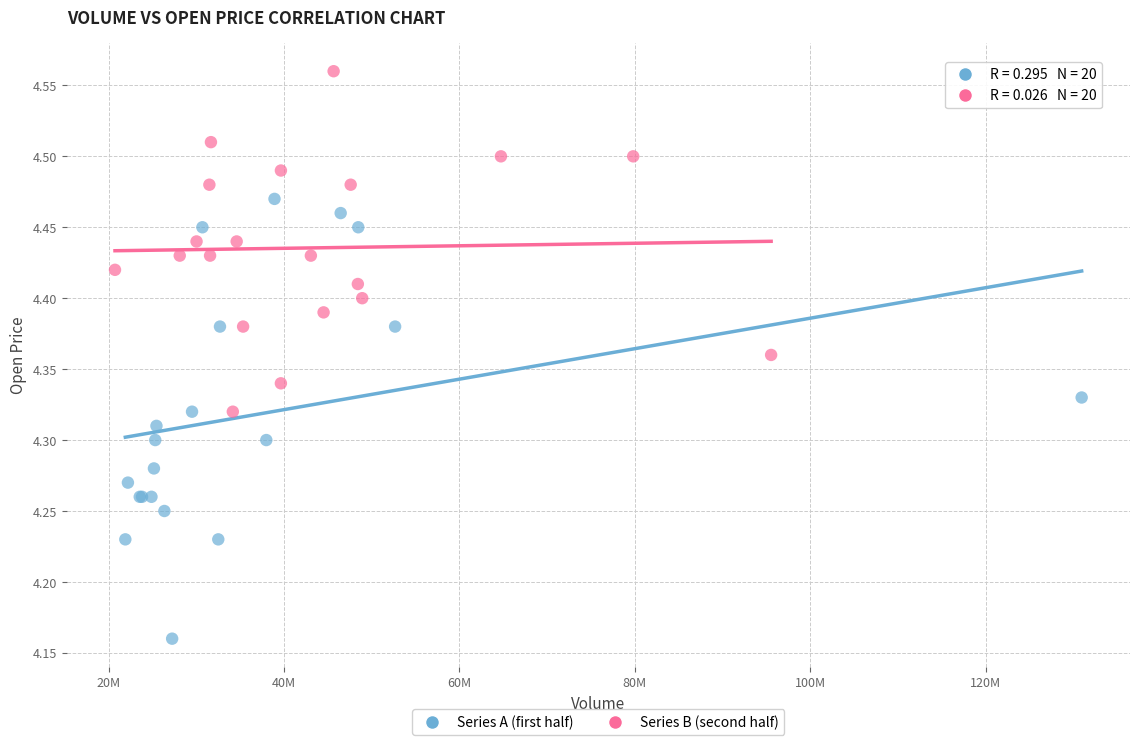

Which series reaches the maximum Y coordinate?

Series B (second half)